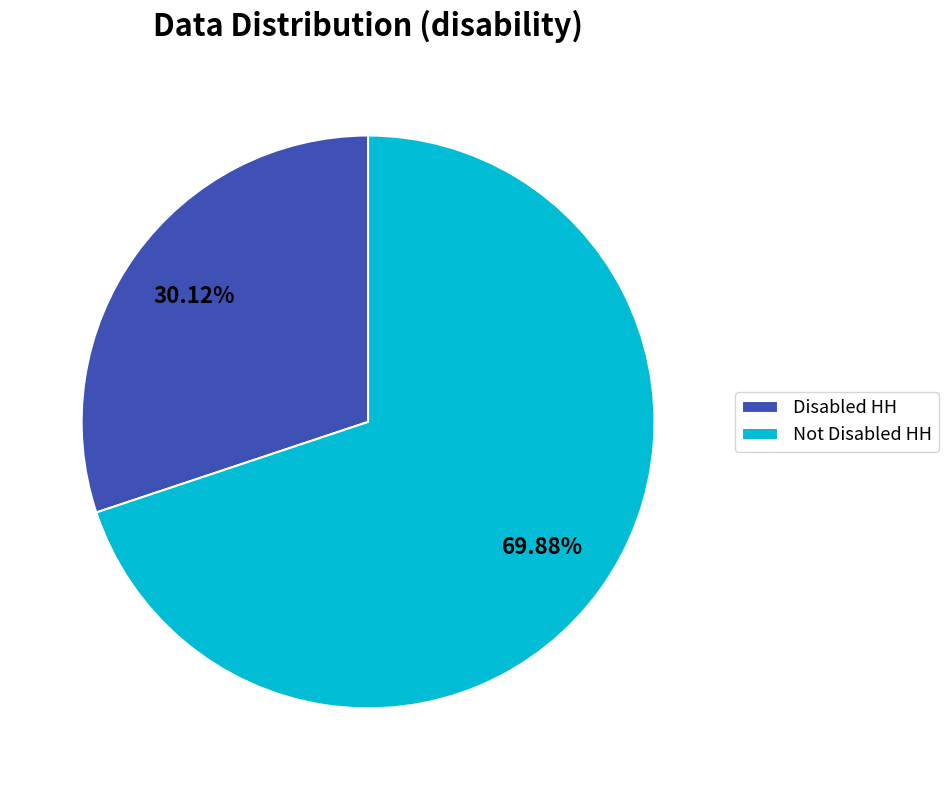

Between Not Disabled HH and Disabled HH, which is larger?

Not Disabled HH